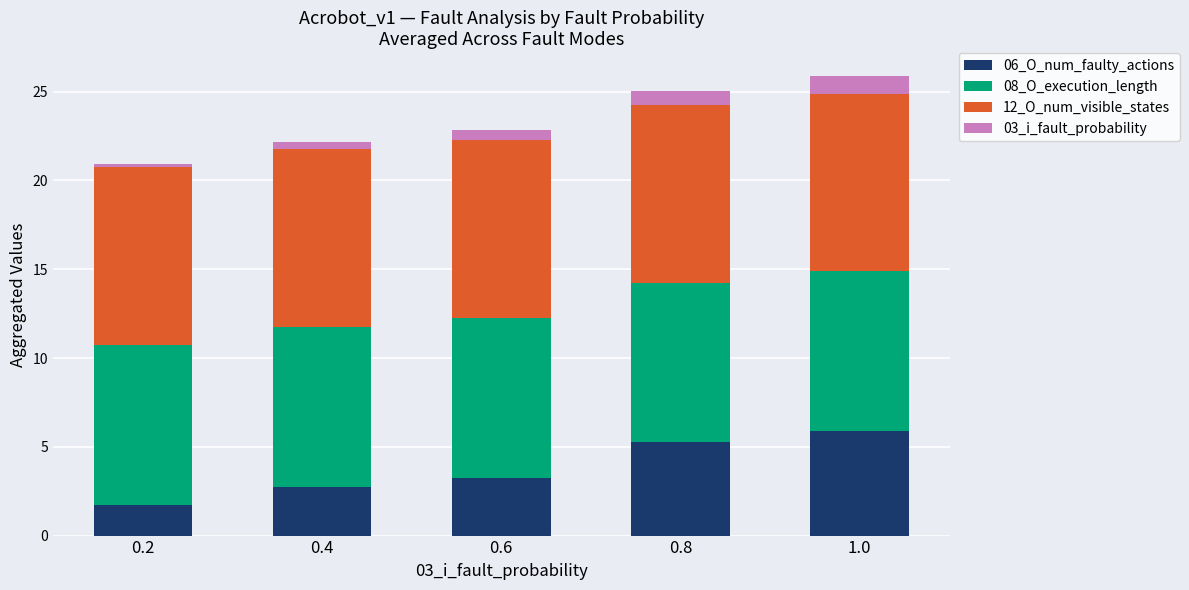

What is the minimum value for 06_O_num_faulty_actions?

1.8